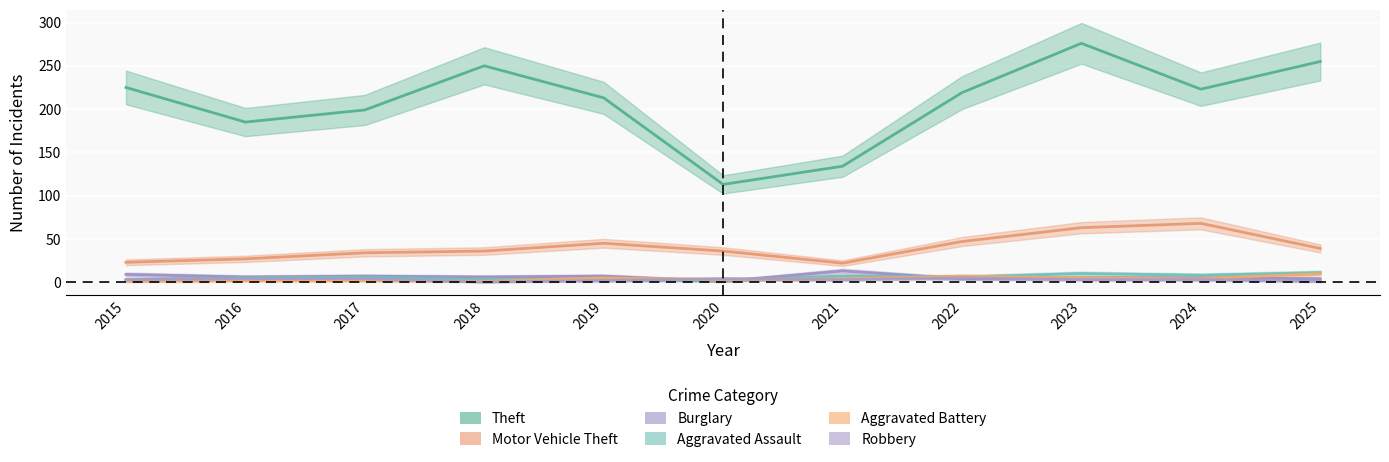

True or false: Burglary and Theft cross at least once.

False